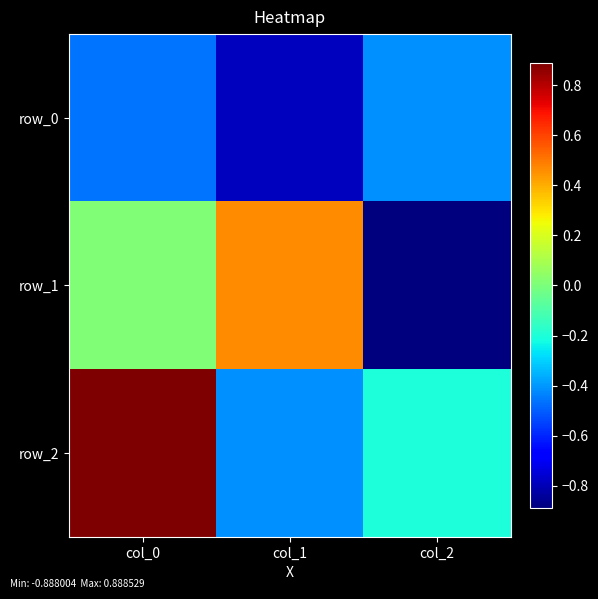

Reading left to right, transcribe all the data shown in this chart.

row_0: col_0=-0.5	col_1=-0.8	col_2=-0.4
row_1: col_0=0.0	col_1=0.5	col_2=-0.9
row_2: col_0=0.9	col_1=-0.4	col_2=-0.2